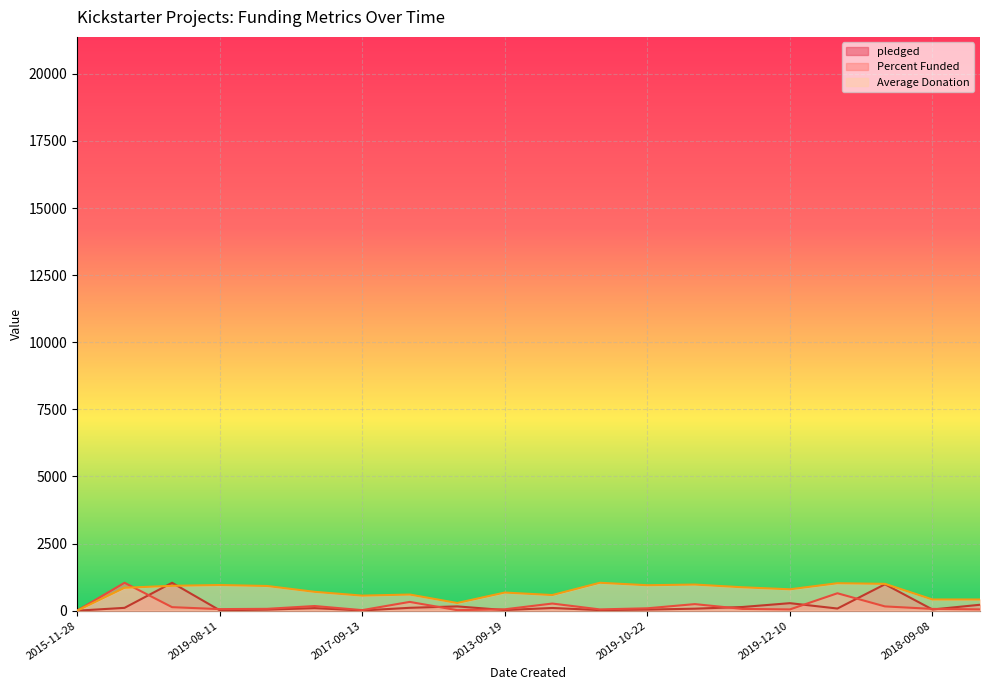

Read the Percent Funded value at 2019-01-20.

69.3